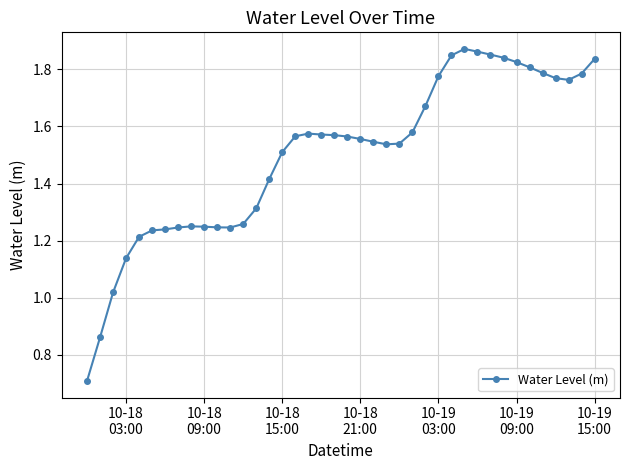

How many values exceed 1?

38